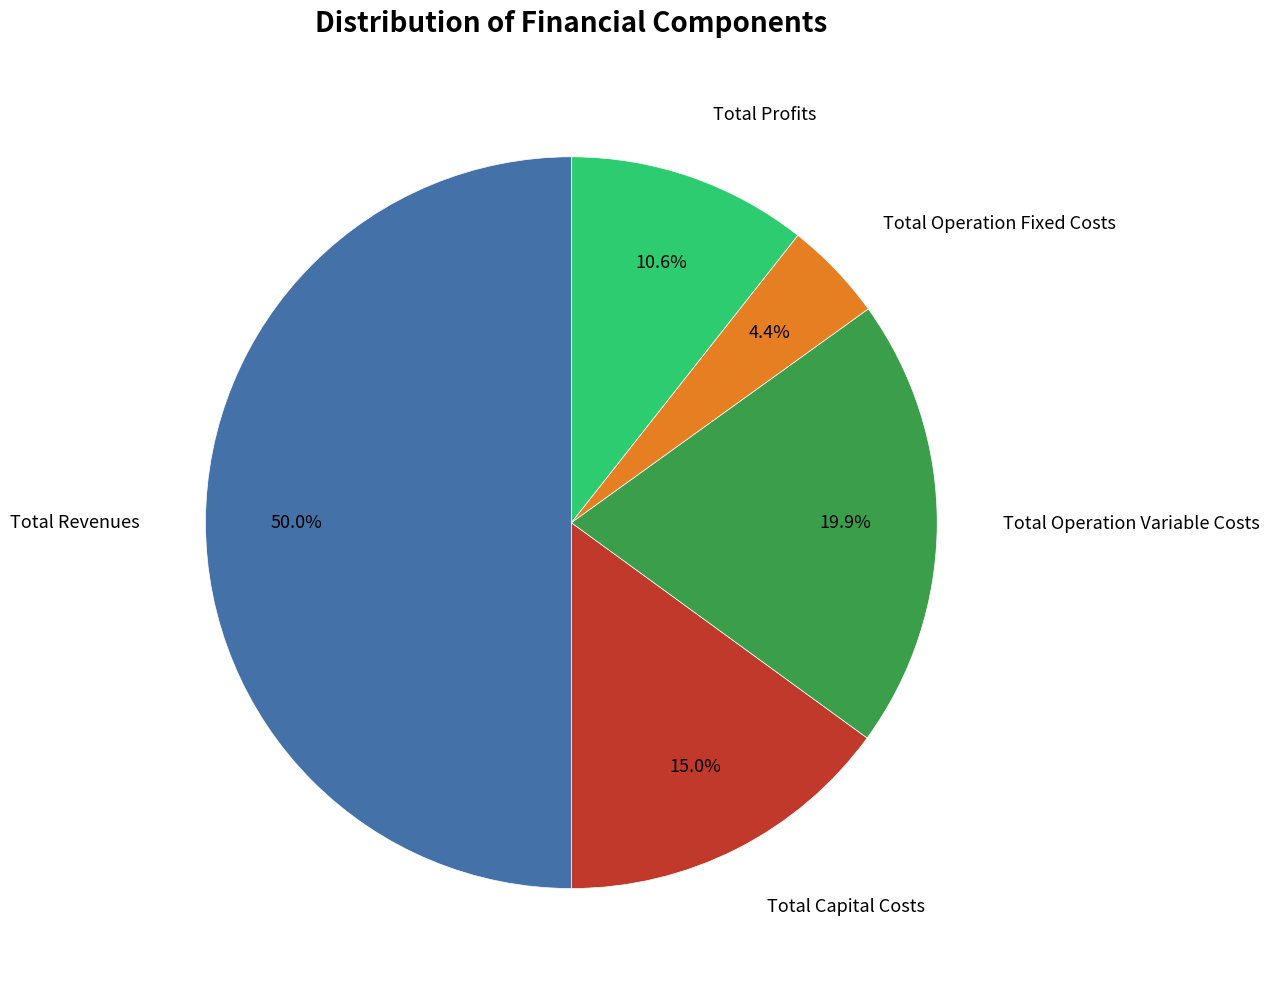

Is there a majority slice in this chart?

No